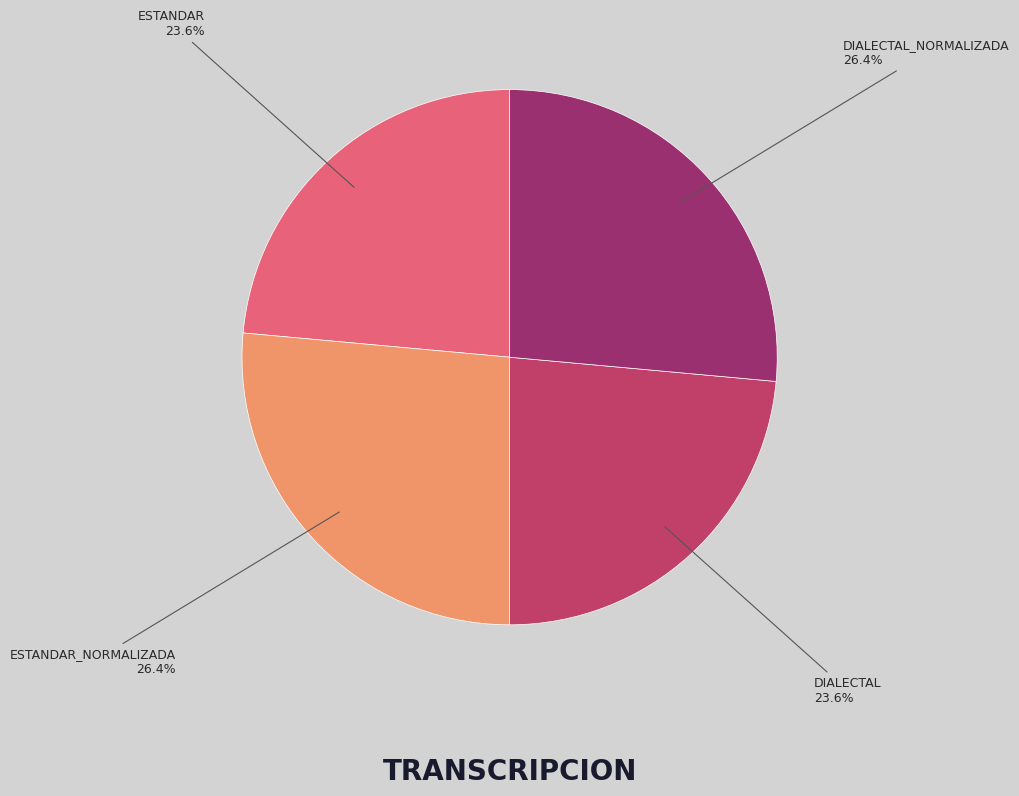

How many segments does this pie chart have?

4